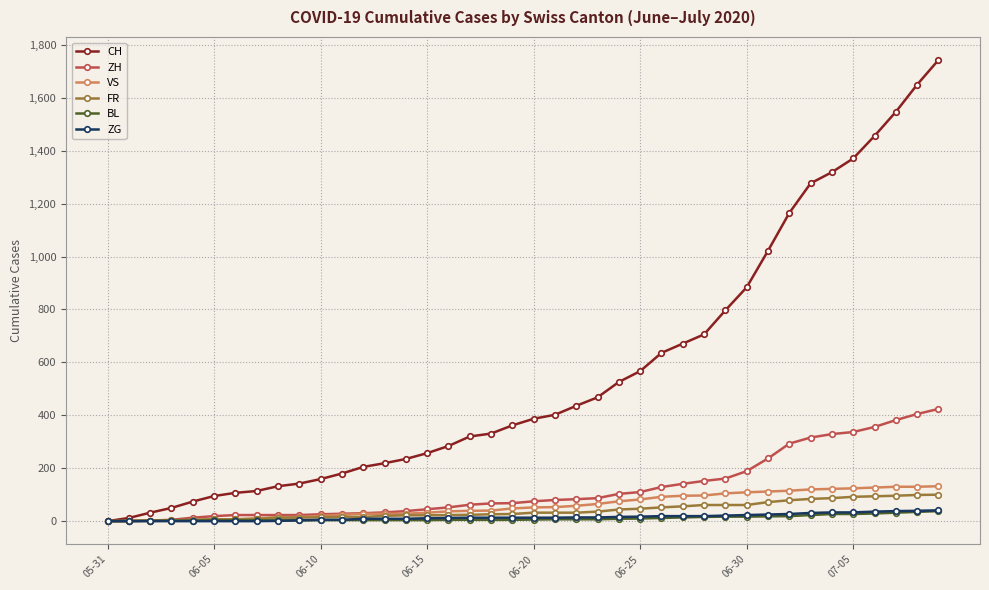

What is the greatest value displayed?

1743